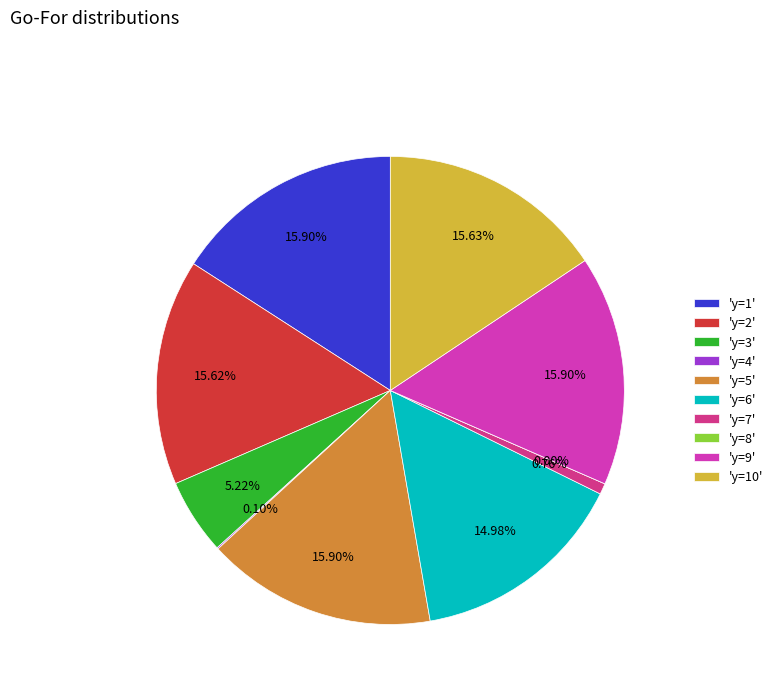

Which category has the biggest portion of the pie?

y=1